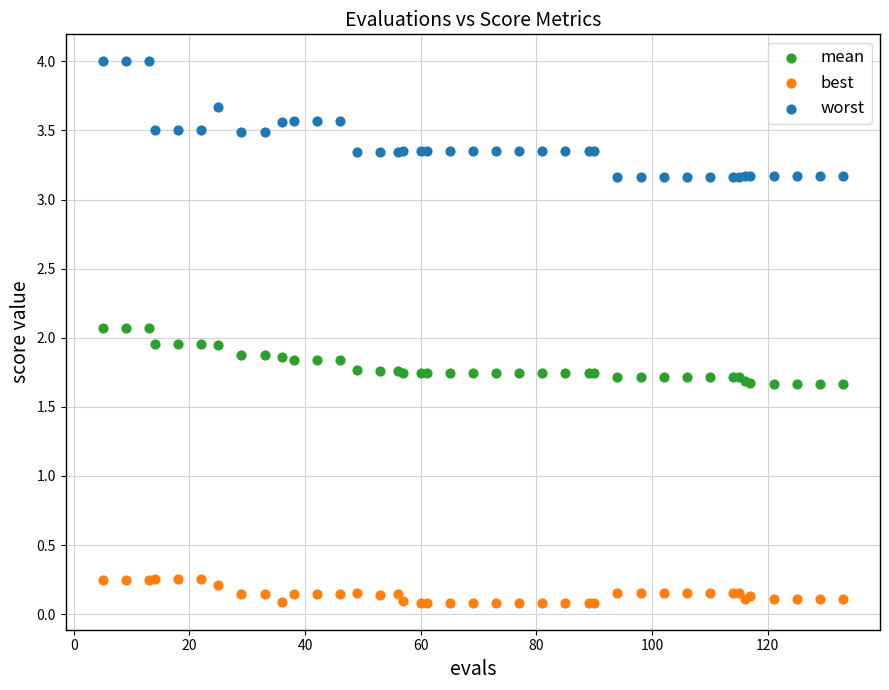

Which series contains the lowest Y value?

best